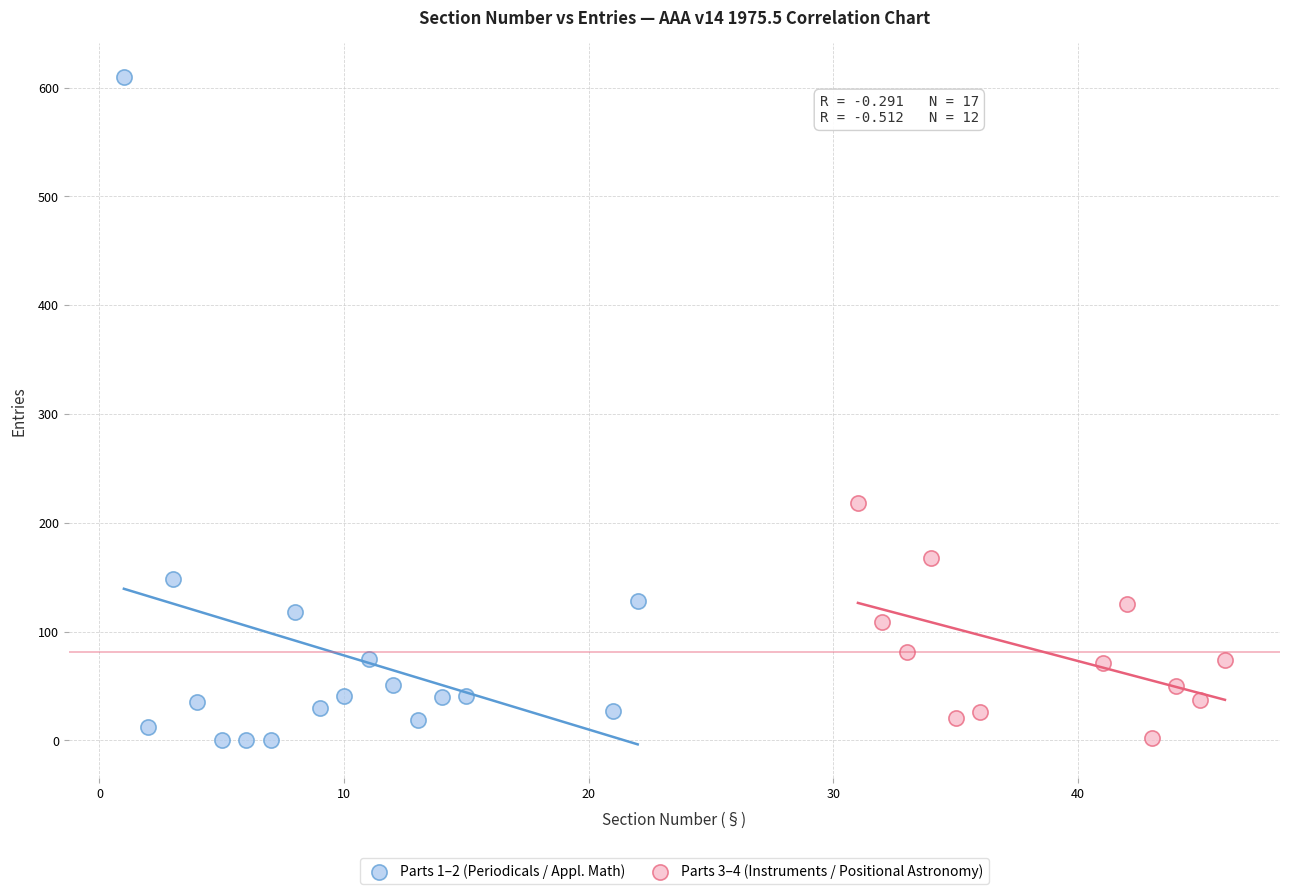

Which series has the largest Y range (max minus min)?

Parts 1–2 (Periodicals / Appl. Math)